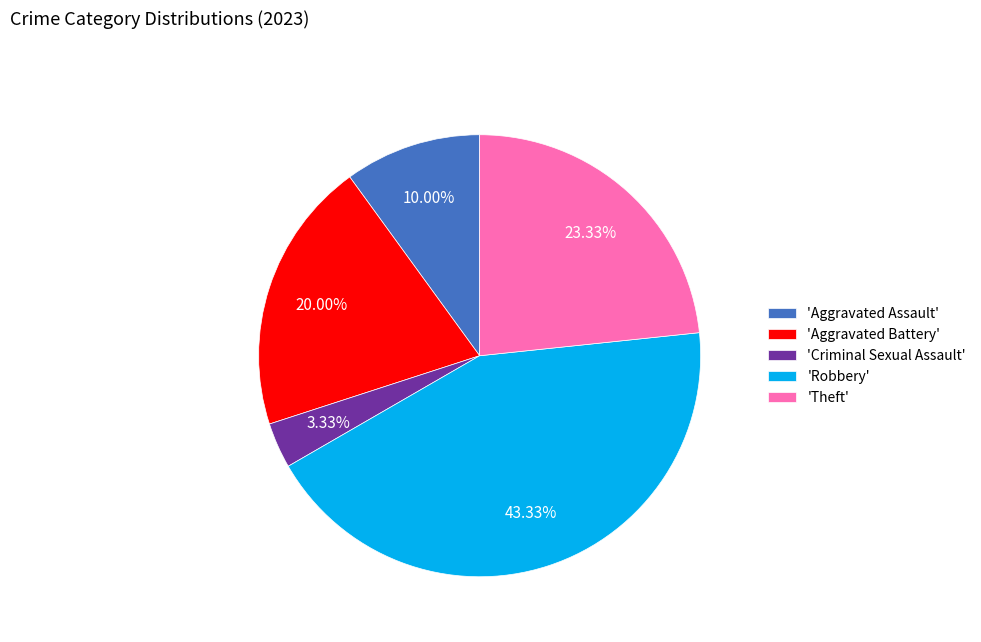

Count the number of slices in the pie.

5